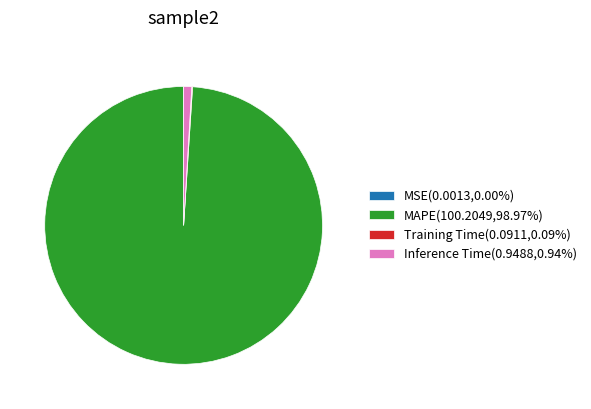

Does any single category account for the majority?

Yes